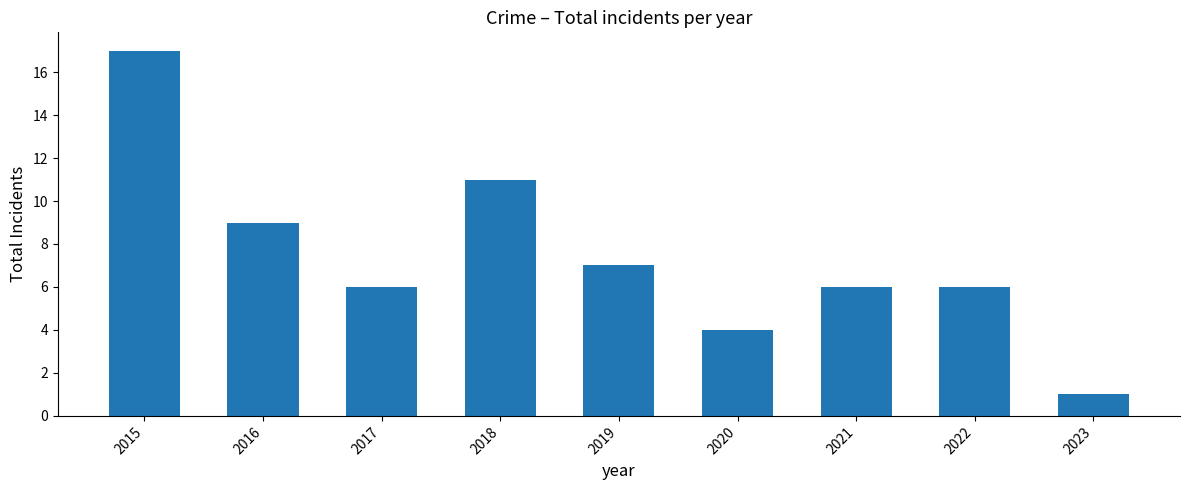

What is the ratio of the value at 2021 to the value at 2023?

6.0